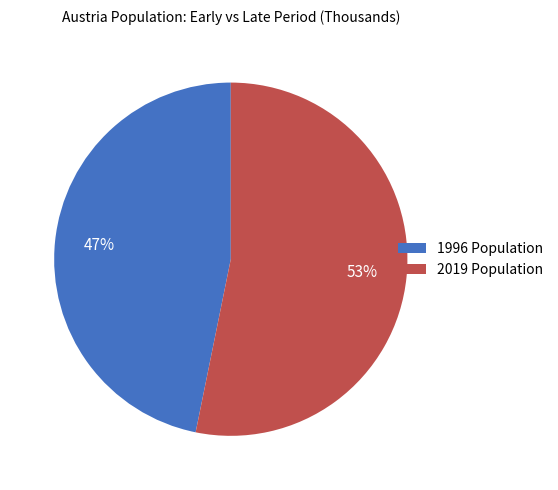

Which slice is the smallest?

1996 Population